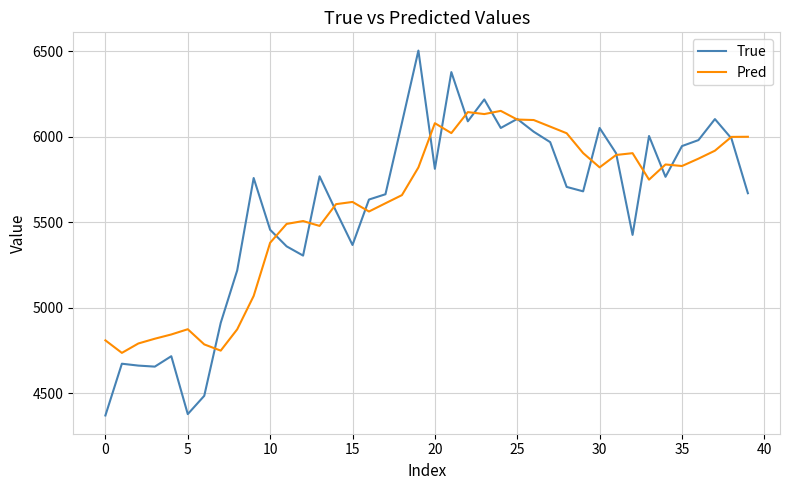

What is the minimum value shown in the chart?

4369.0